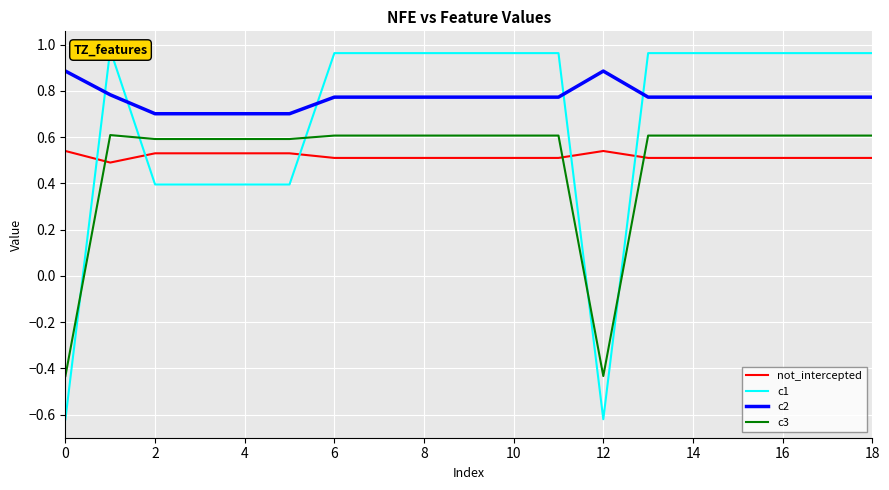

What is the difference between the second highest and minimum values in the c2 series?

0.2